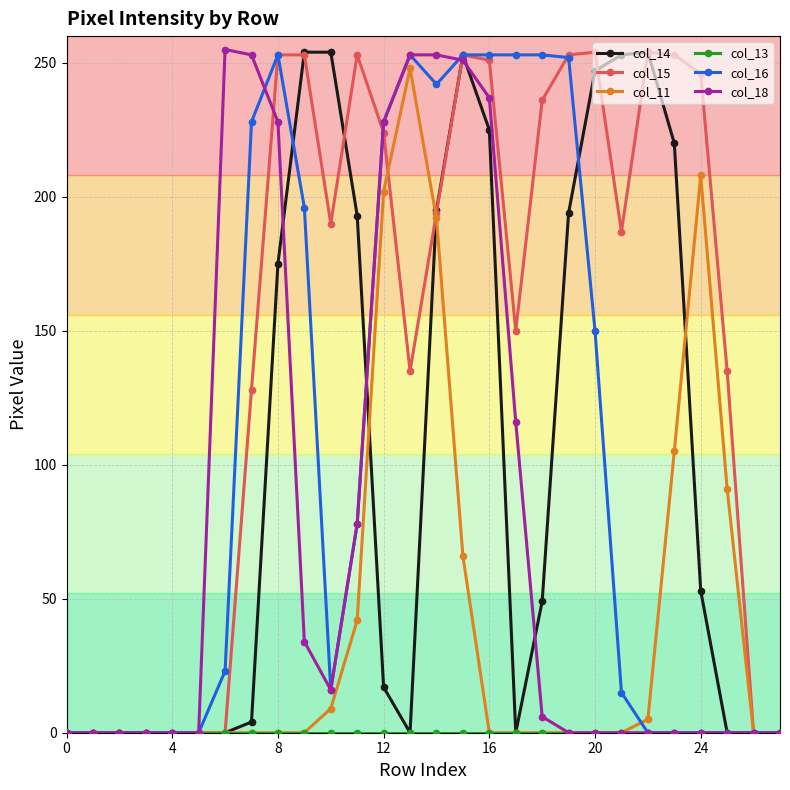

Which series has the largest total across all categories?

col_15